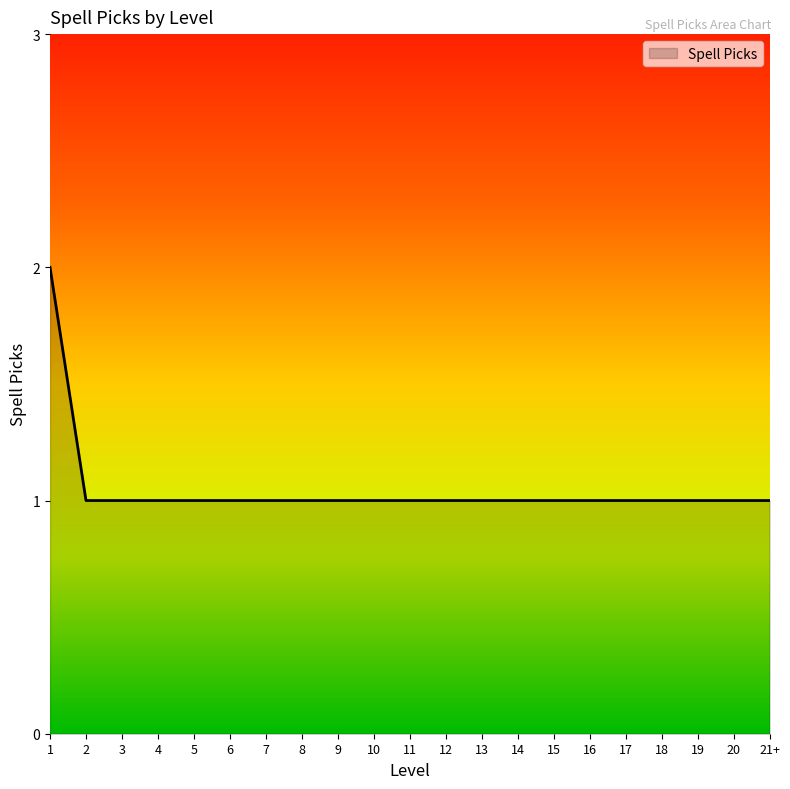

Reading left to right, list all the values displayed in this chart.

2	1	1	1	1	1	1	1	1	1	1	1	1	1	1	1	1	1	1	1	1